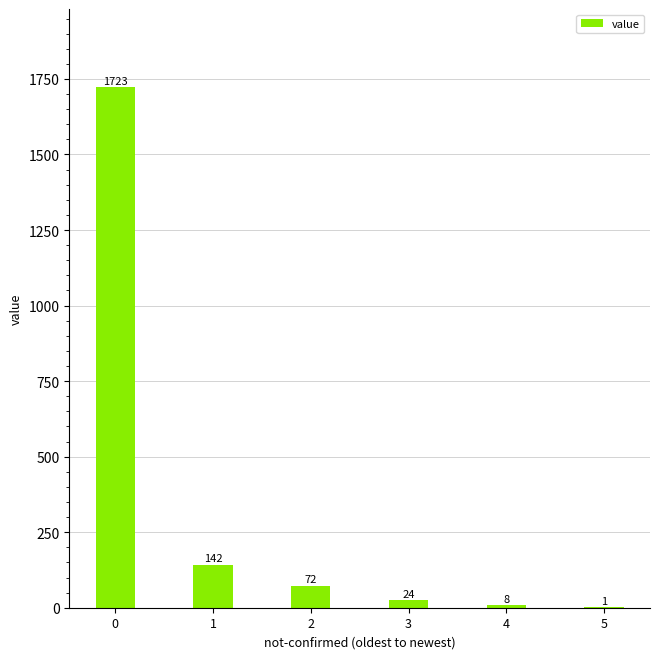

What is the change in value from 1 to 2?

-70